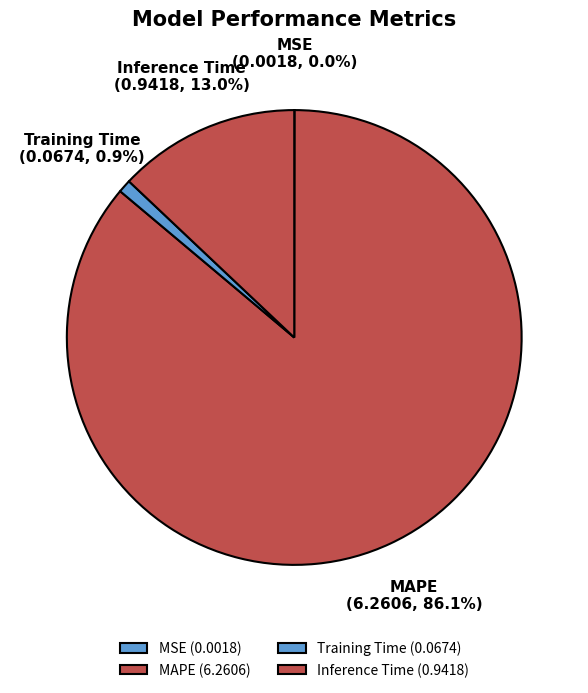

What percentage is NOT represented by Training Time?

99.1%